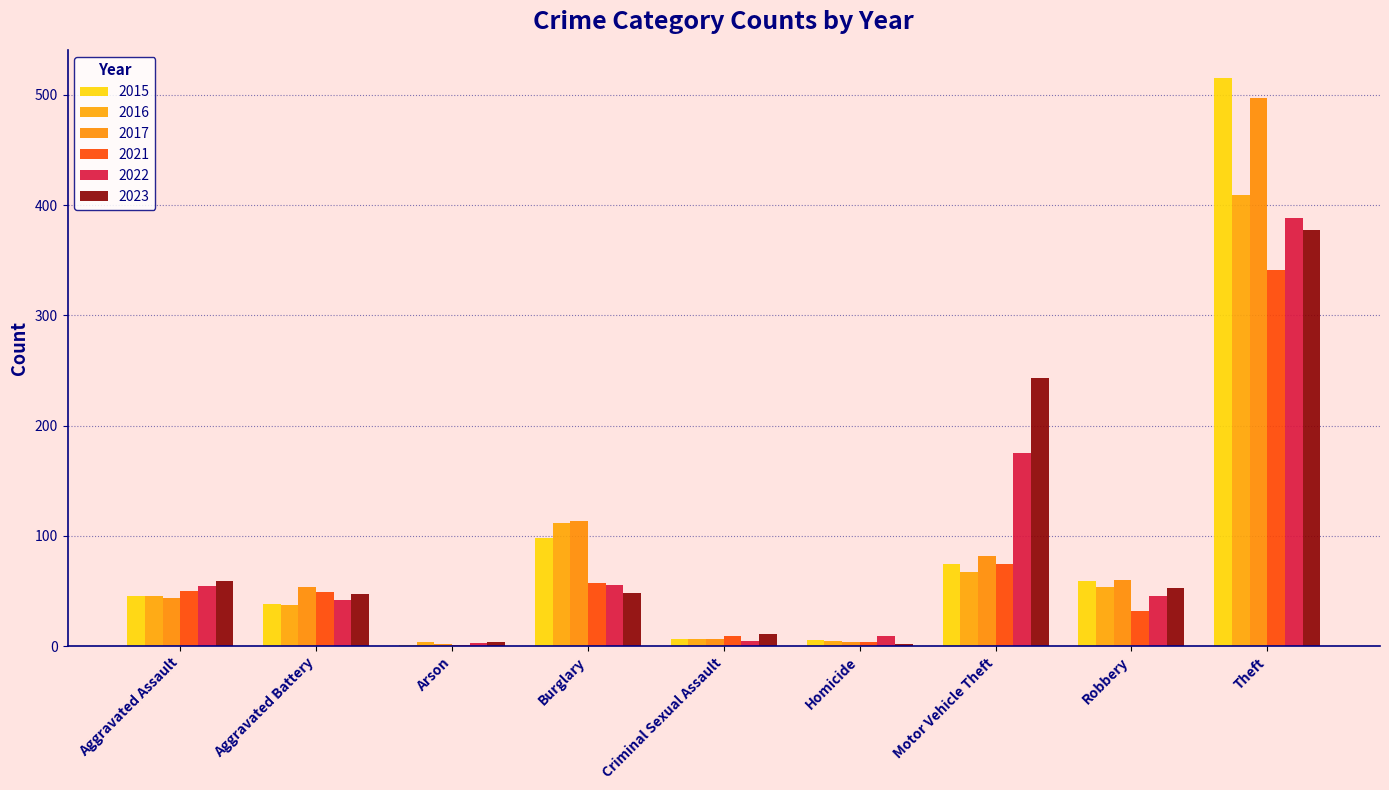

True or false: 2016 has a value of 5 at Homicide.

True